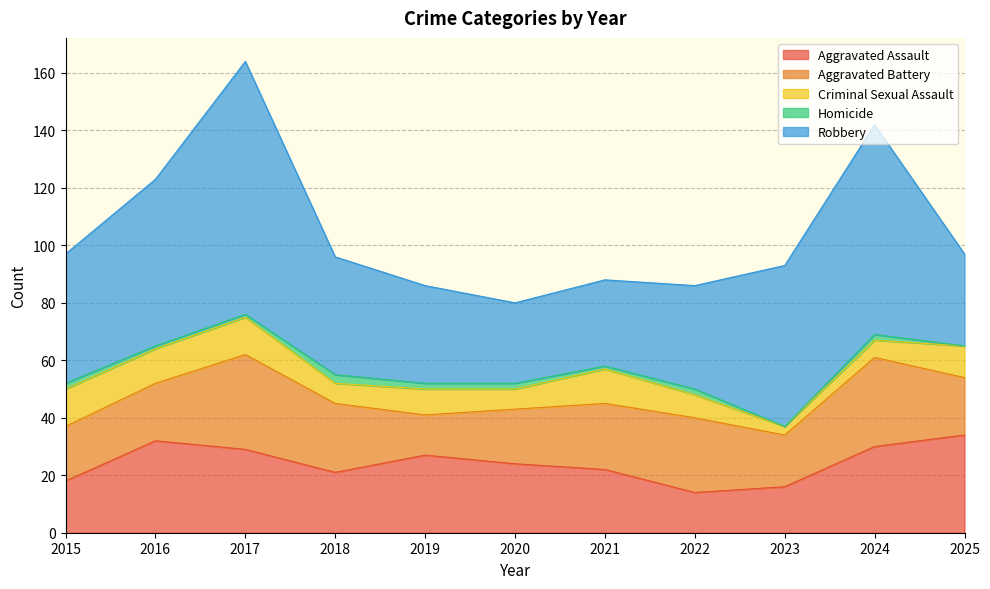

What is the total value across all series at 2020?

80